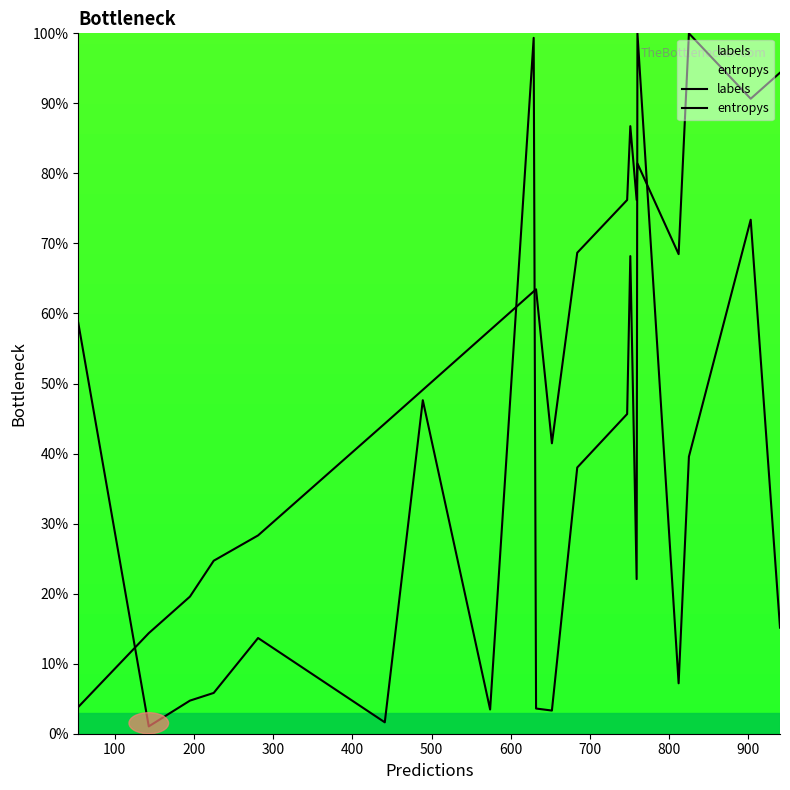

Rank the series by their average value, from lowest to highest.

entropys, labels